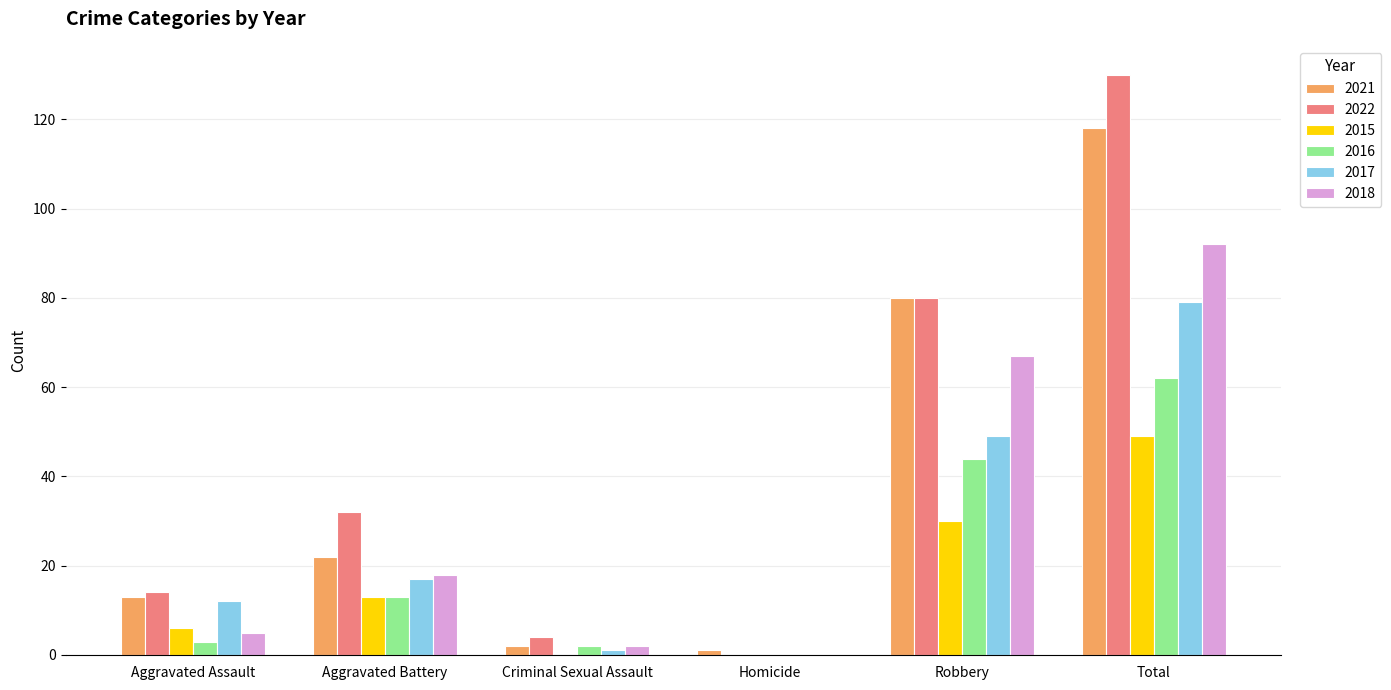

Which series has the widest spread of values?

2022